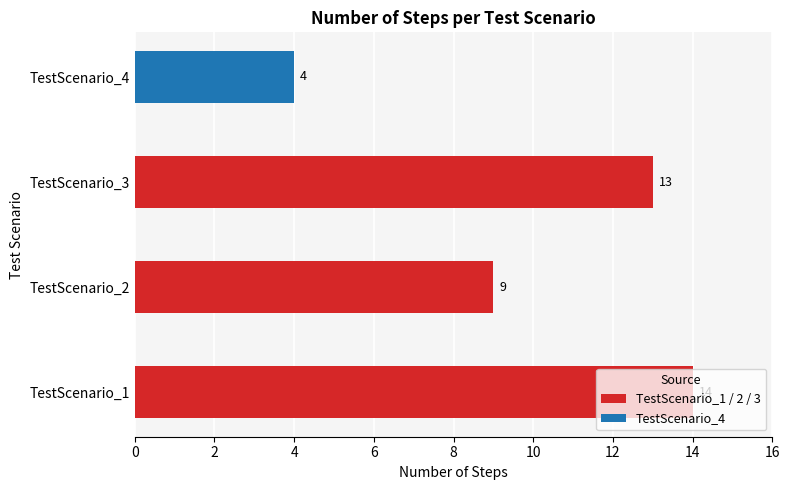

What value does the data have at TestScenario_4, to the nearest 5?

5